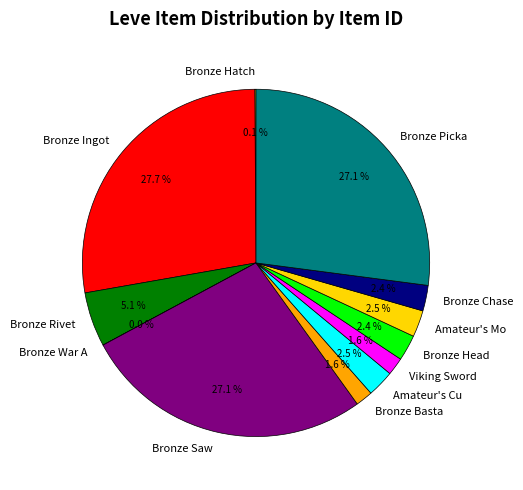

How much of the chart is everything except Amateur's Mo?

97.5%